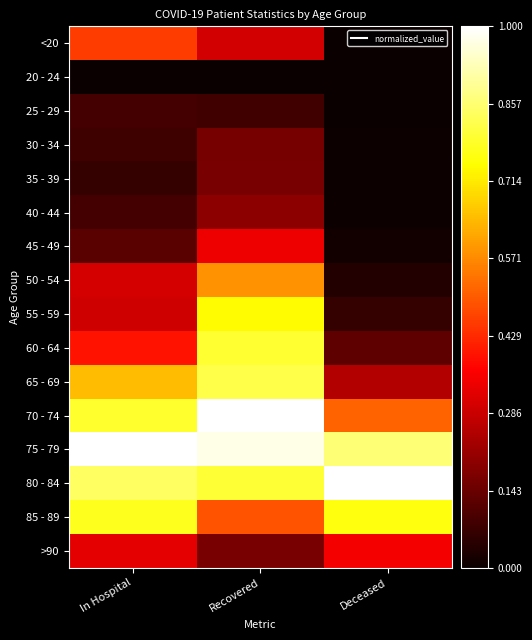

Which series has the largest total across all categories?

75 - 79